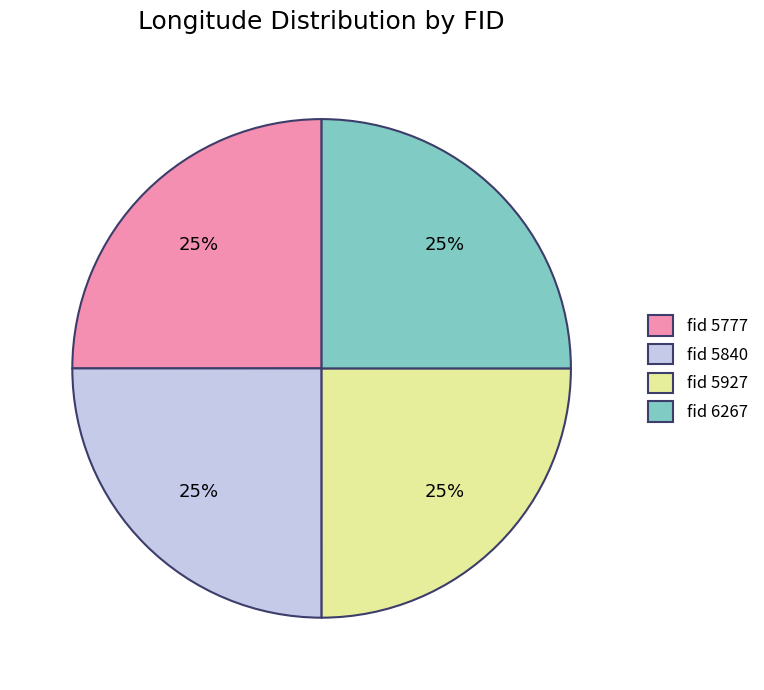

What percentage is the fid 5777 slice, to the nearest percent?

25%